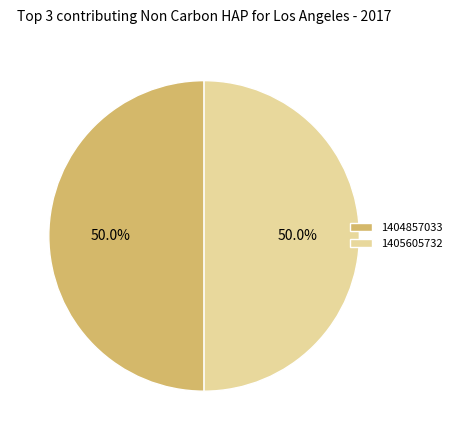

Count the number of slices in the pie.

2